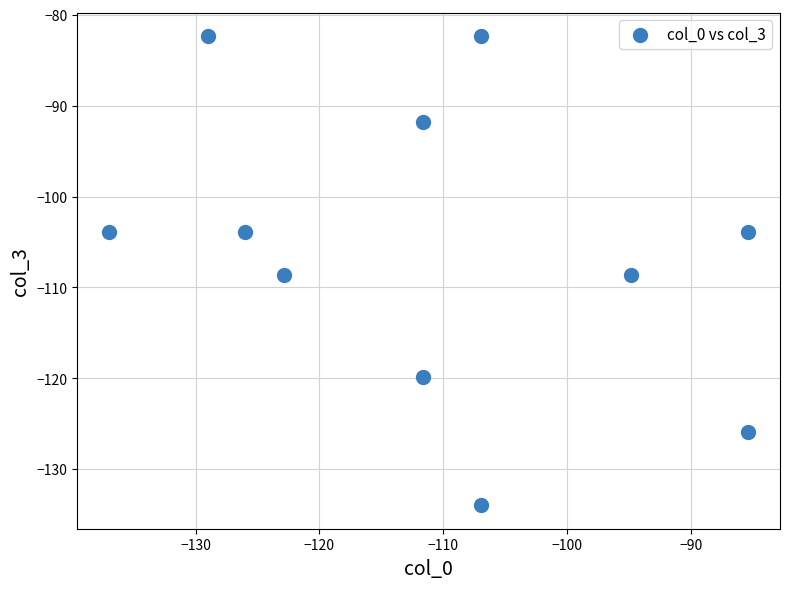

What is the range of Y values (max minus min)?

51.6